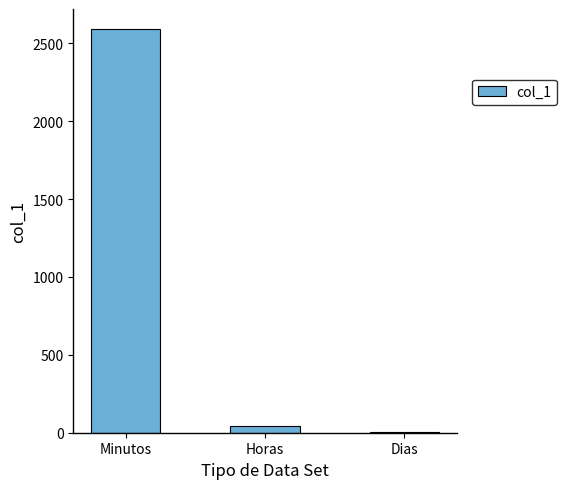

What is the sum of all values?

2635.2